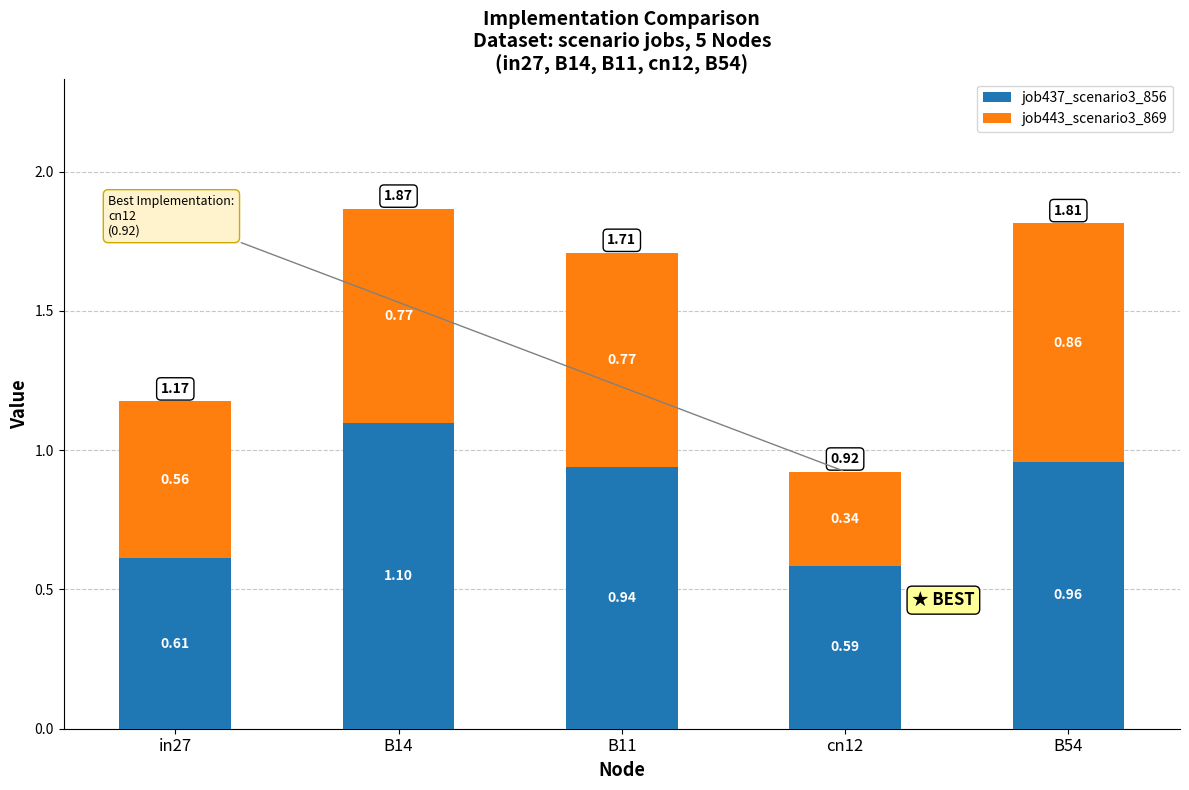

What is the sum of the job437_scenario3_856 values at cn12 and B11?

1.5